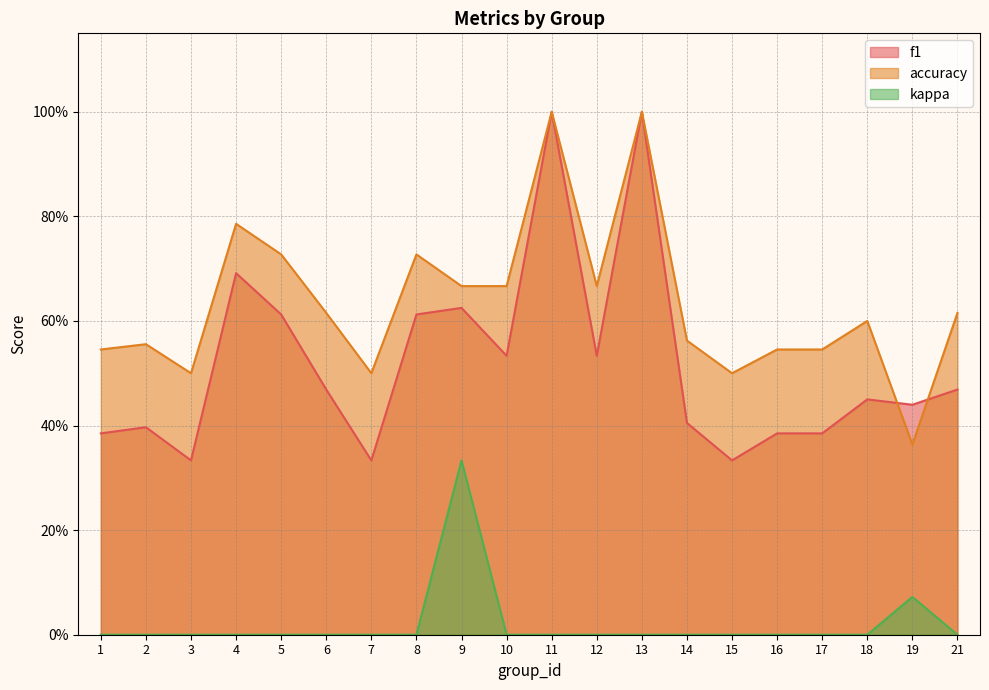

What is the difference between the maximum and minimum values in the accuracy series?

0.6